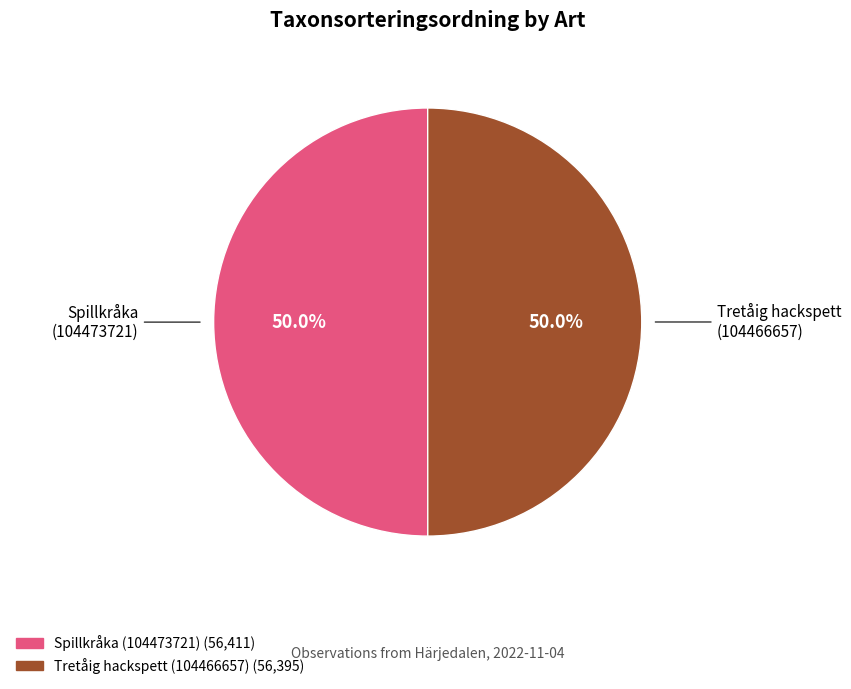

What percentage is NOT represented by Spillkråka (104473721)?

50.0%